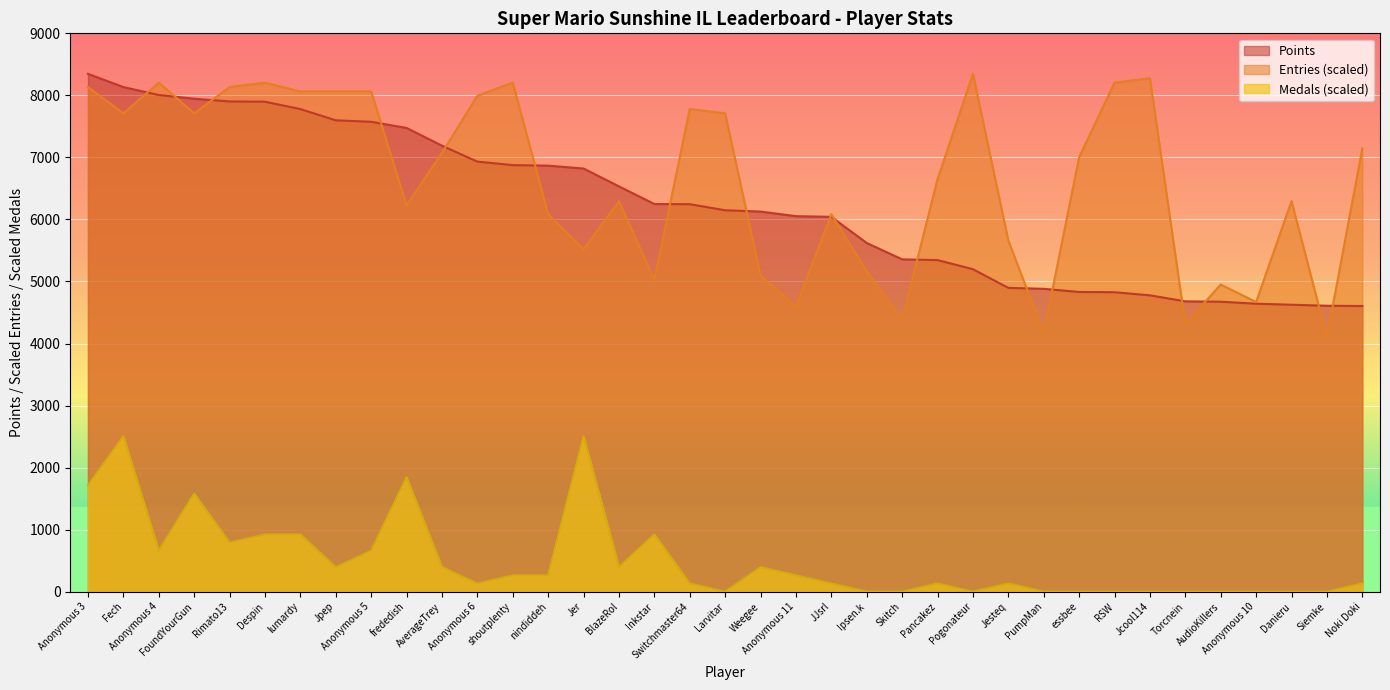

What is the label of the 36th point from the right?

Fech